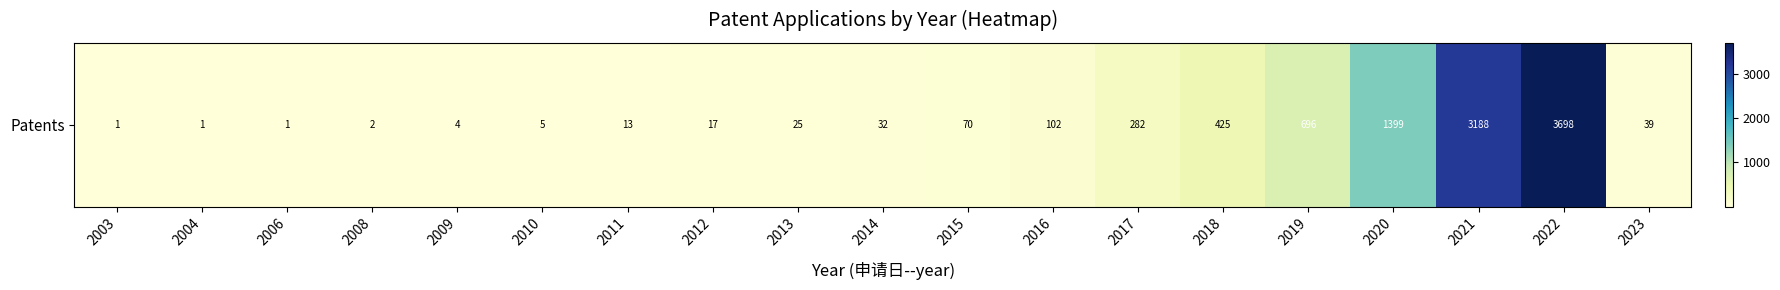

What is the difference between the values at 2020 and 2019?

703